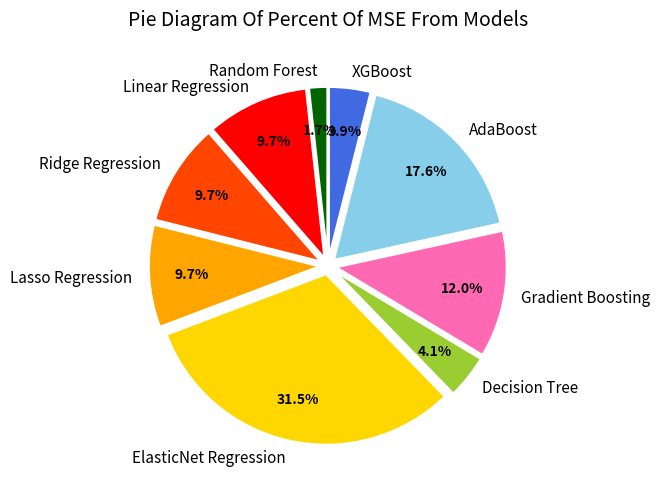

The Ridge Regression slice represents 18% of the pie. True or false?

False